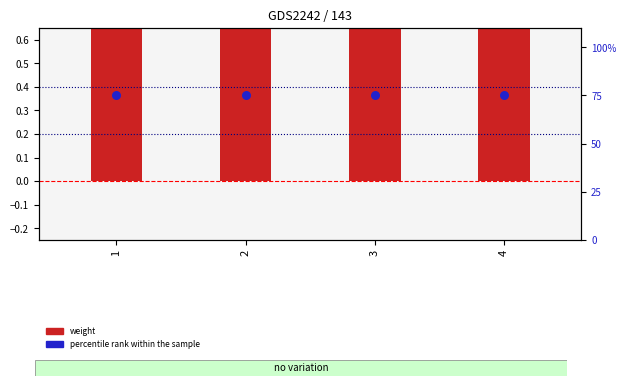

What is the total value across all series at 1?

76